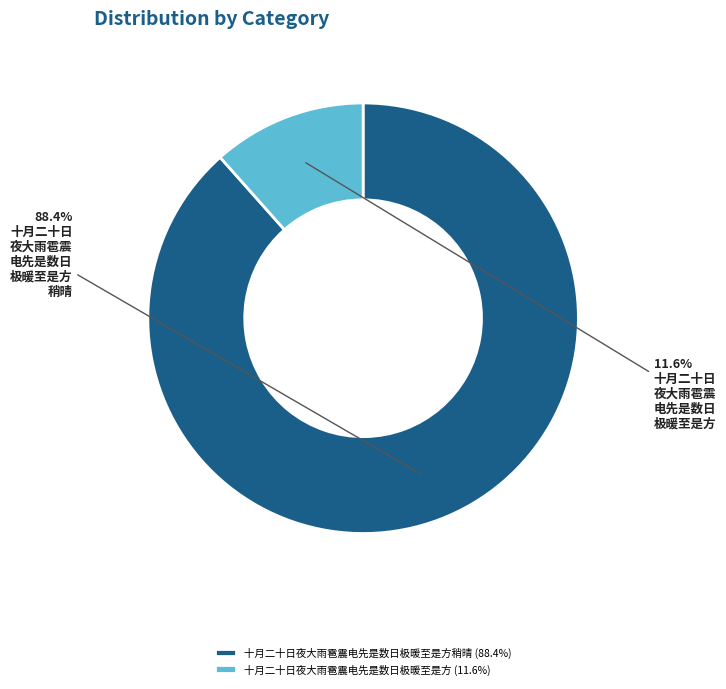

What is the total percentage of 十月二十日夜大雨雹震电先是数日极暖至是方 (11.6%) and 十月二十日夜大雨雹震电先是数日极暖至是方稍晴 (88.4%)?

100.0%